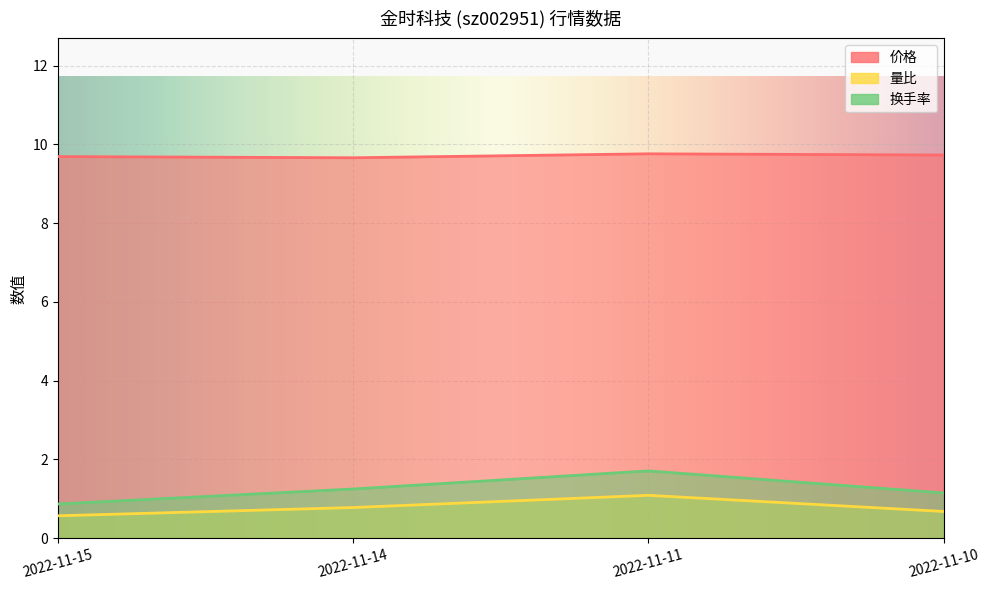

How many data points does each series have?

4